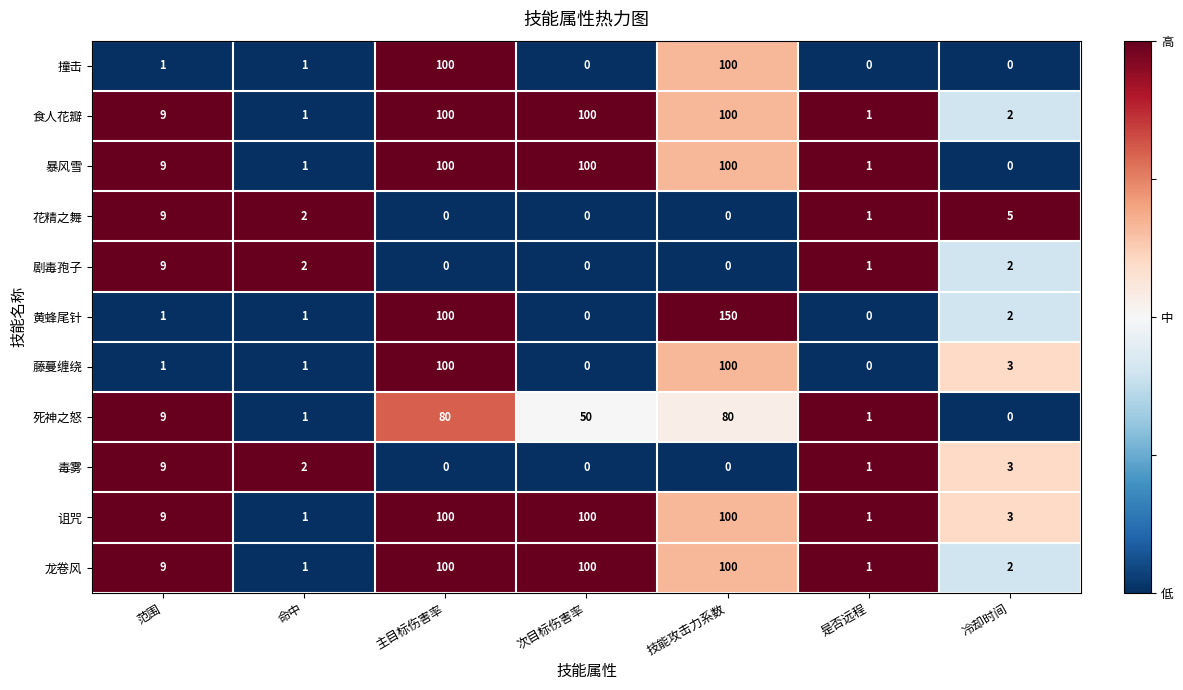

What is the sum of all 毒雾 values?

15